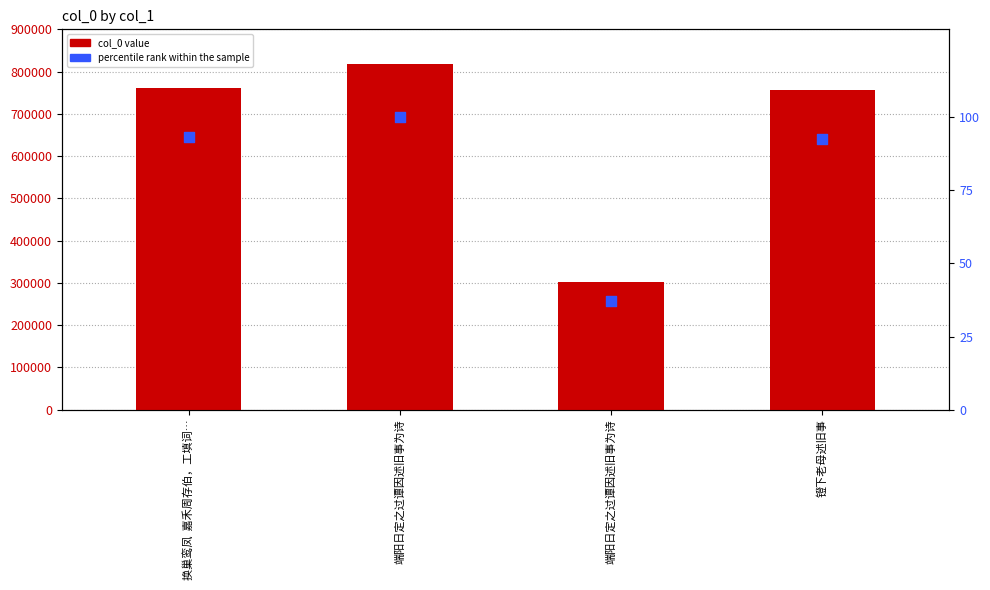

What are all the series names shown in the legend?

col_0 value, percentile rank within the sample